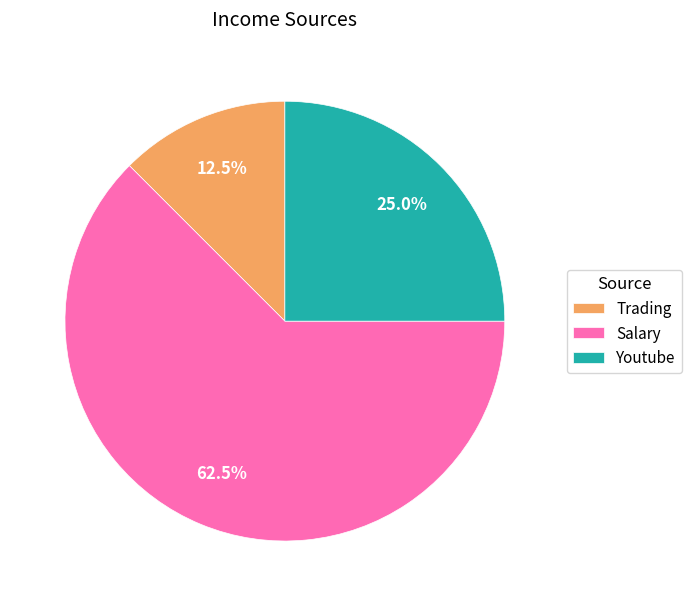

Does Youtube represent more than half of the total?

No